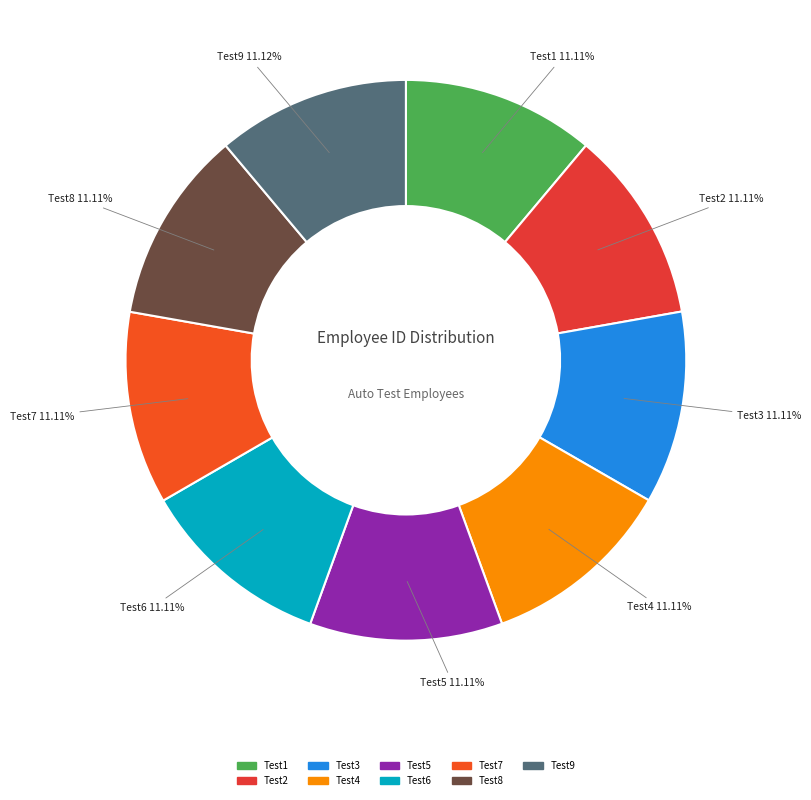

The Test5 slice represents 6% of the pie. True or false?

False